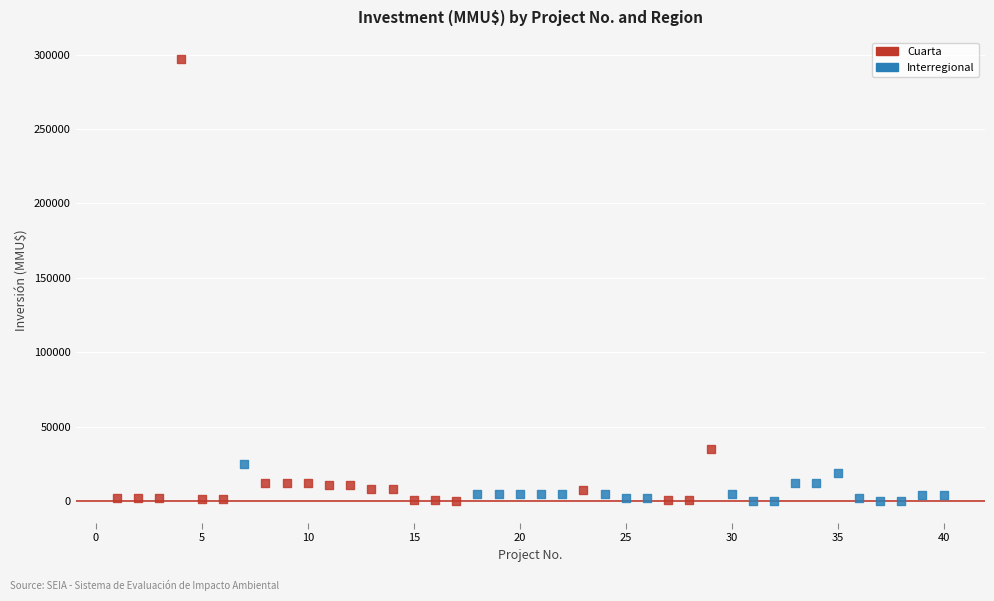

Which series has the widest spread of Y values?

Cuarta